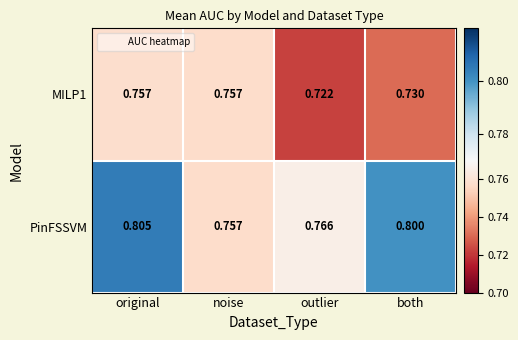

How many distinct data groups are displayed?

2